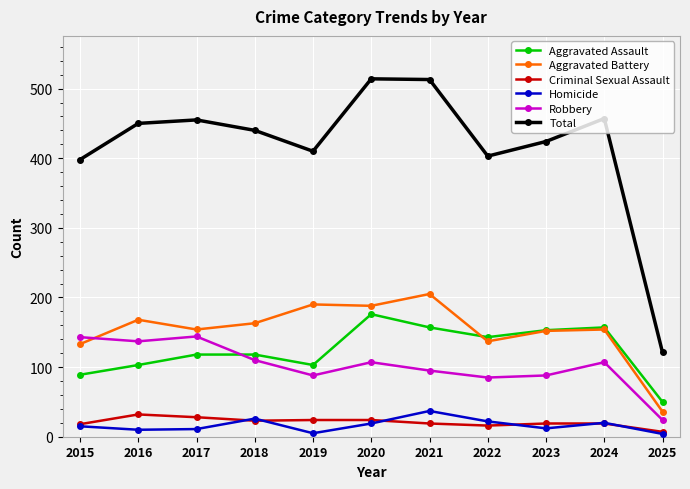

How many distinct data groups are displayed?

6